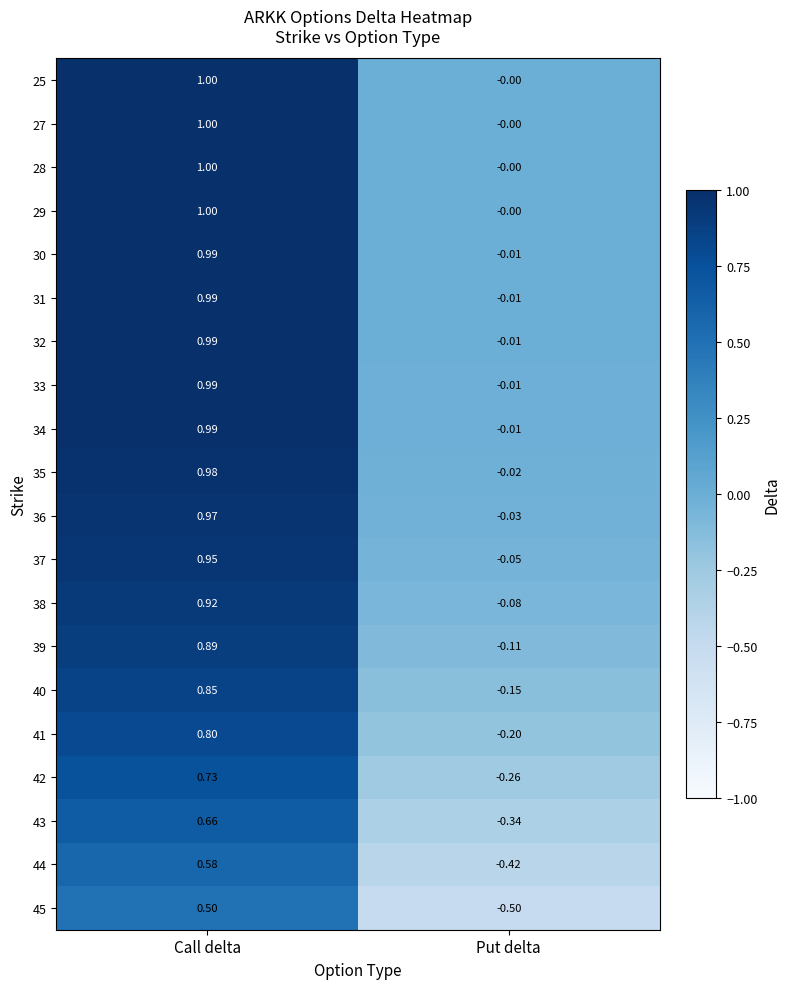

At which category is the sum across all series the highest?

Call delta